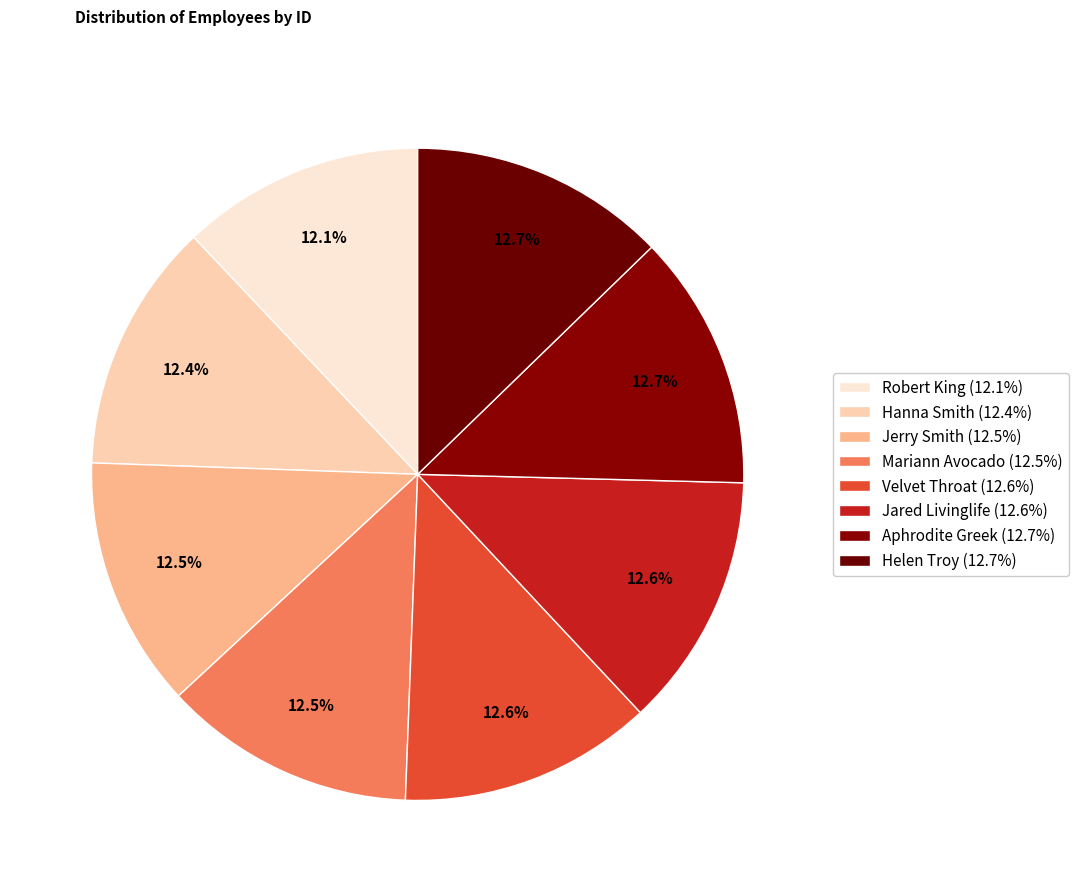

Is there a majority slice in this chart?

No